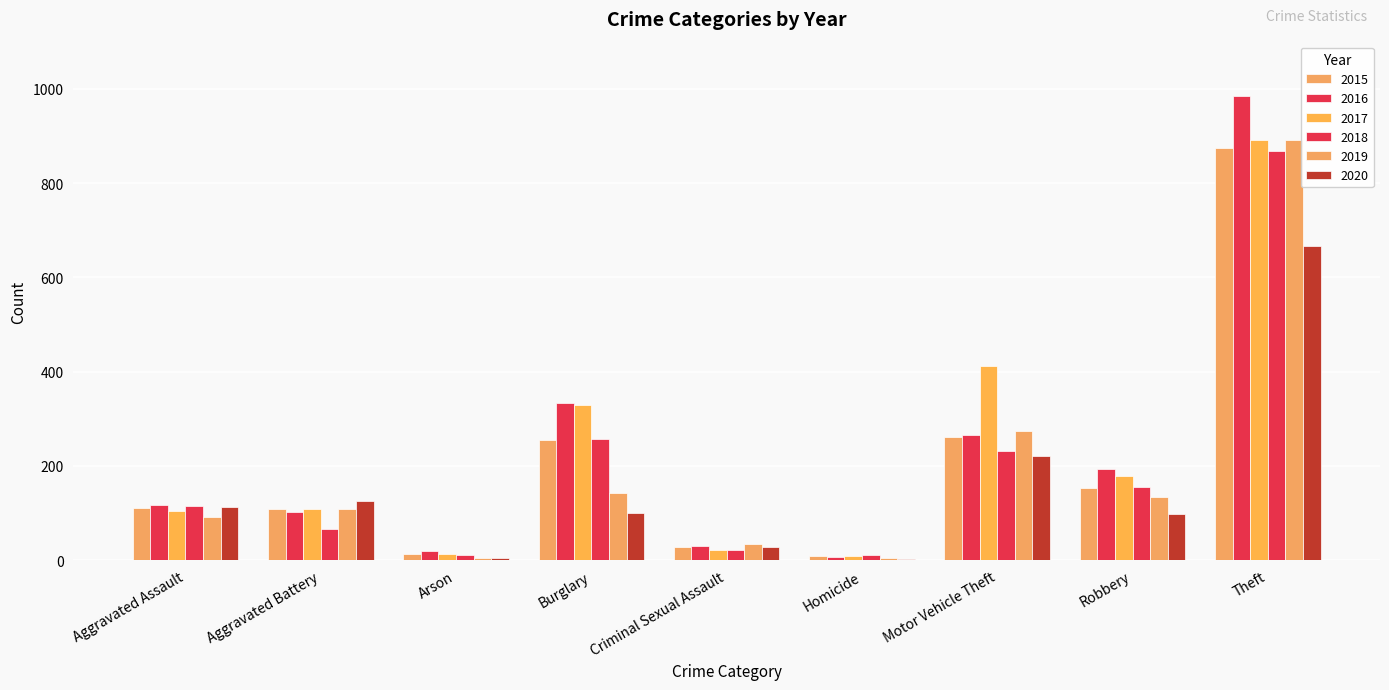

How many groups of bars are there?

9